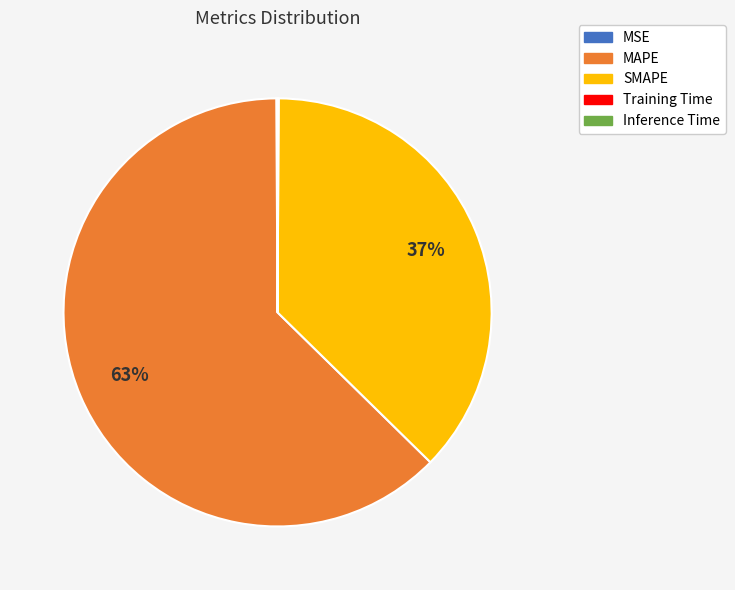

Is there any slice that represents more than half of the pie?

Yes